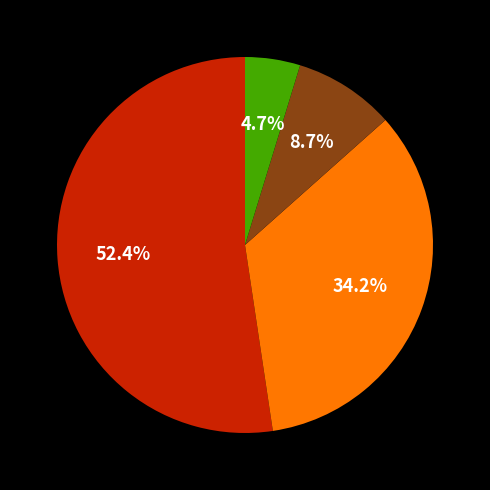

Is there a majority slice in this chart?

Yes